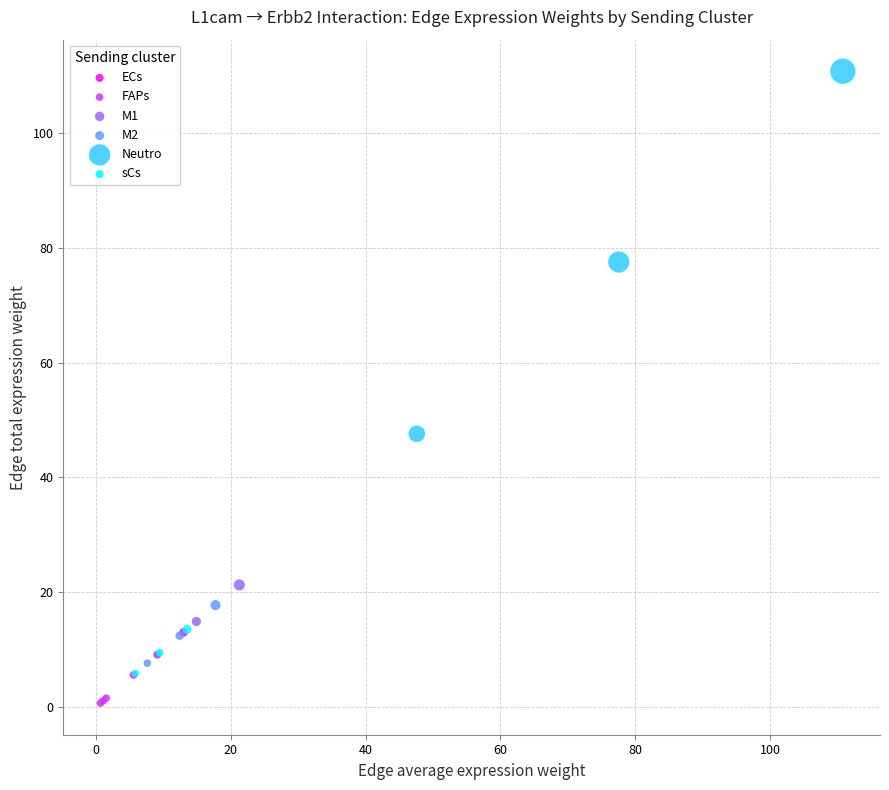

Which series has the widest spread of Y values?

Neutro